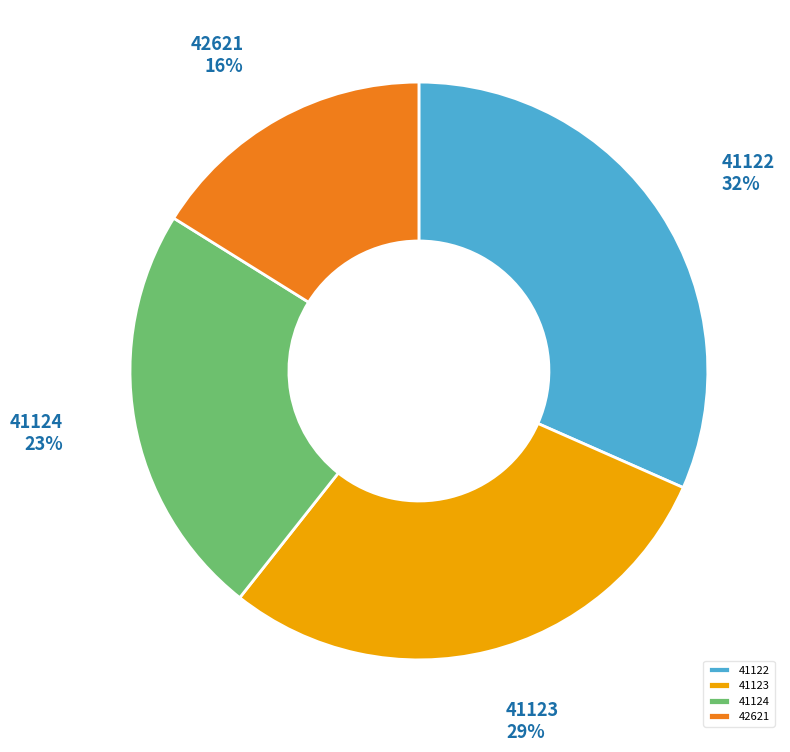

What is the smallest slice in the pie chart?

42621